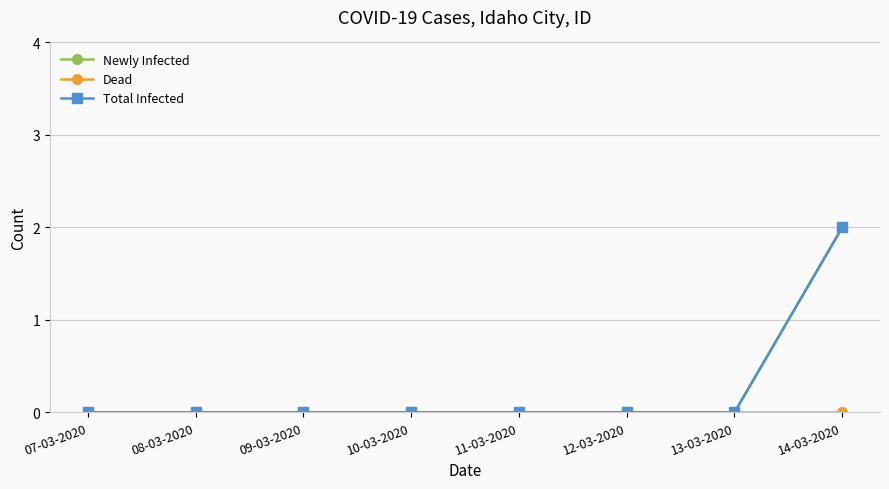

At which category is the sum across all series the highest?

14-03-2020